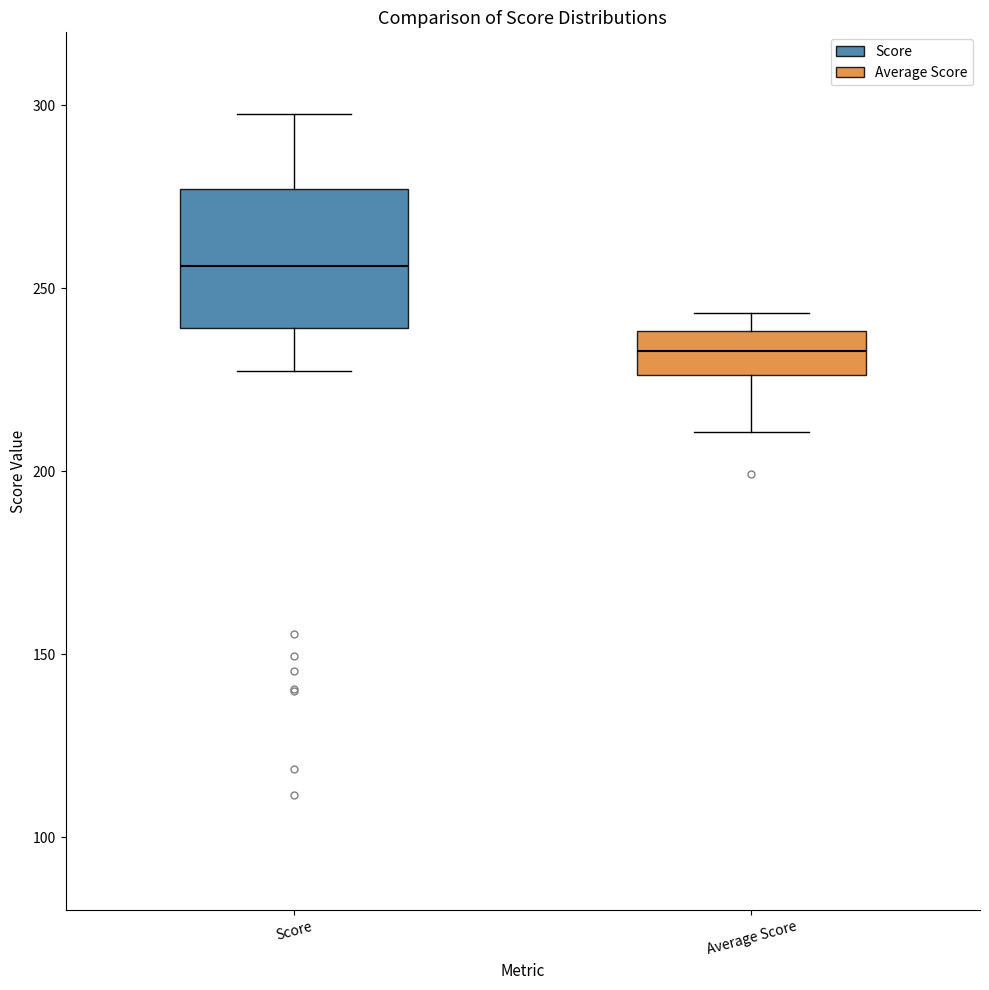

Where is the upper edge of the box for Average Score on the y-axis? The values are not printed on the chart, so give them approximately, as read against the axis.

240